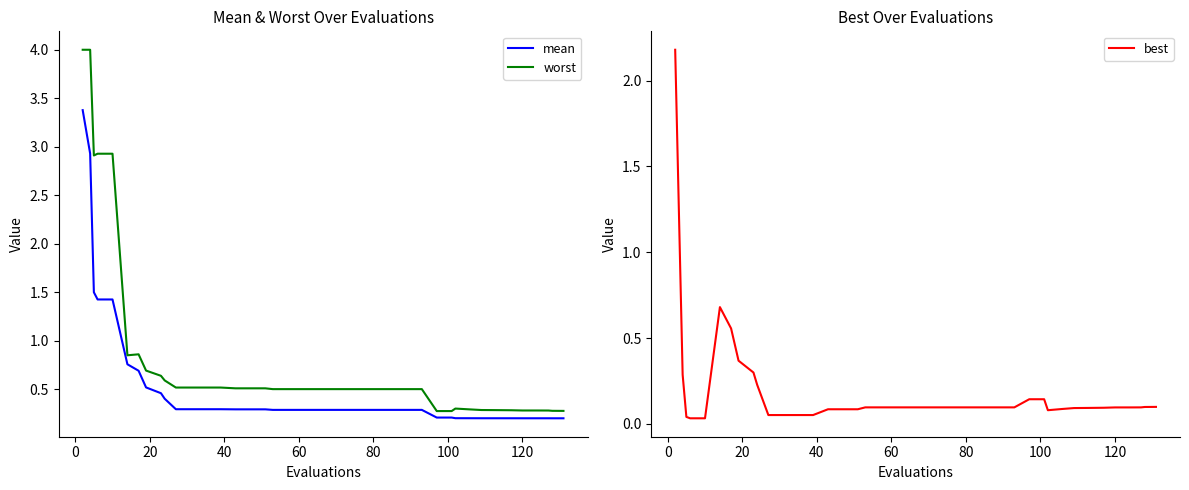

True or false: worst has more than 2 interior local peaks.

False